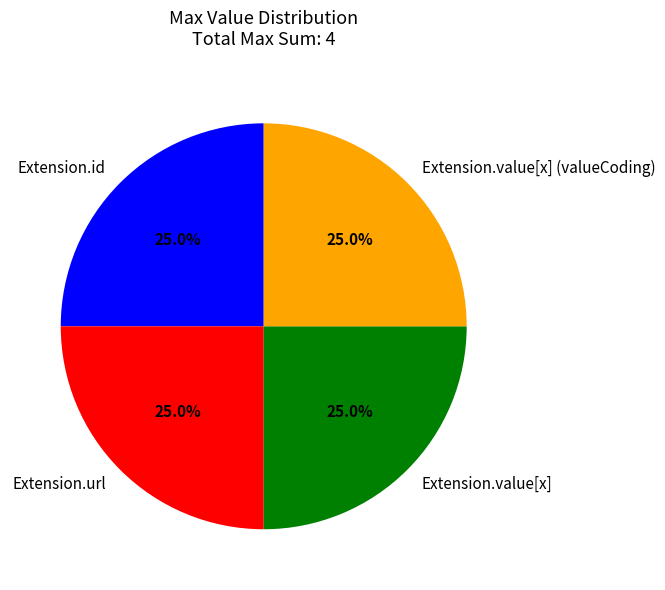

What percentage is NOT represented by Extension.value[x] (valueCoding)?

75.0%